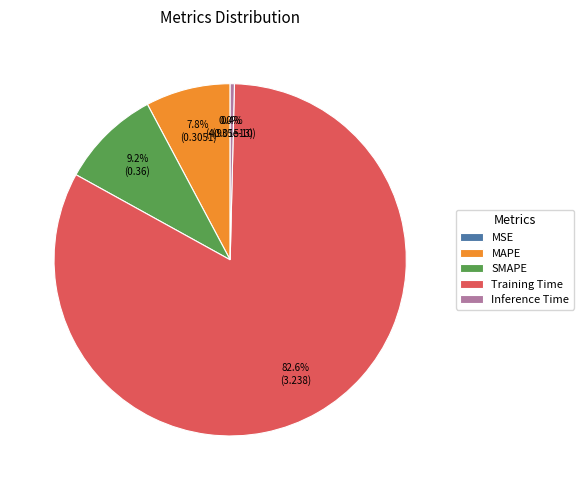

Between MAPE and SMAPE, which is larger?

SMAPE